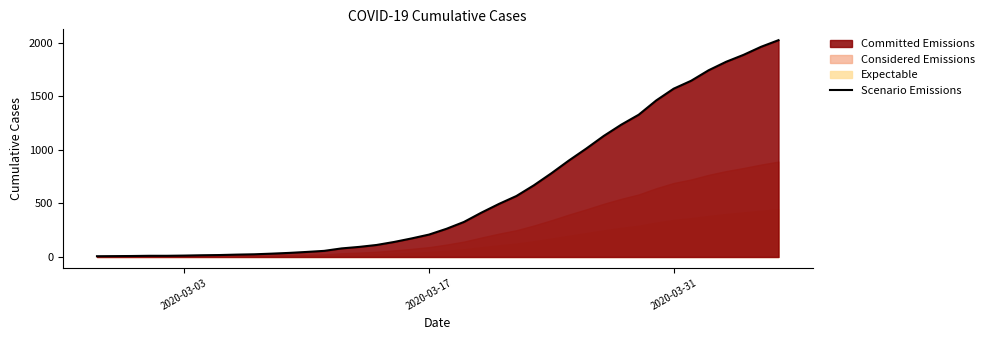

Does the chart have visible grid lines?

No